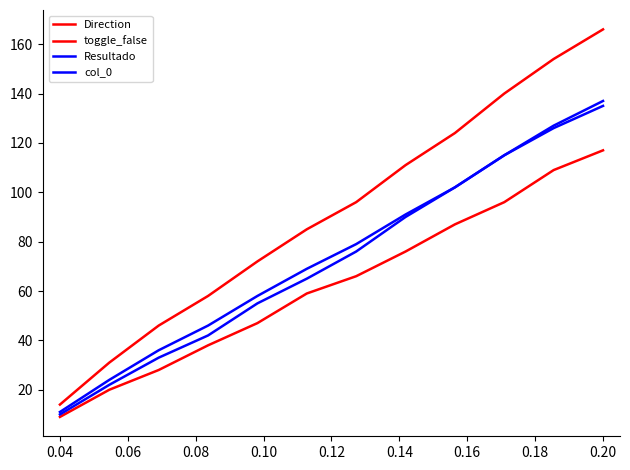

How many lines are shown in the chart?

4